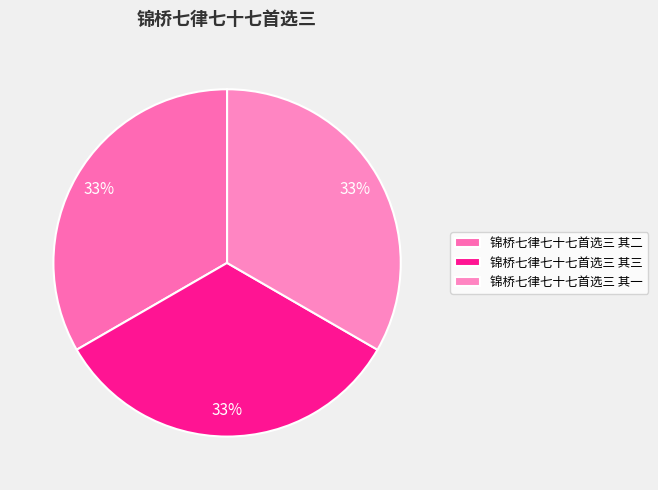

To the nearest percent, what percentage of the pie is 锦桥七律七十七首选三 其一?

33%